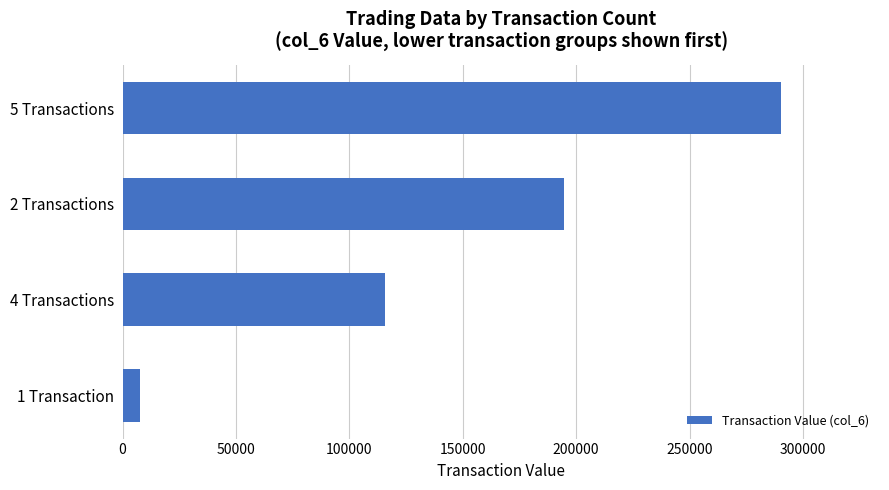

How many bars are there in total?

4